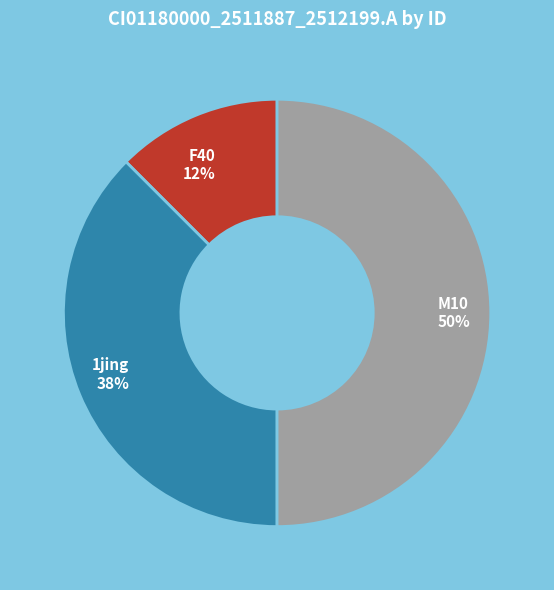

To the nearest percent, what percentage of the pie is M10?

50%